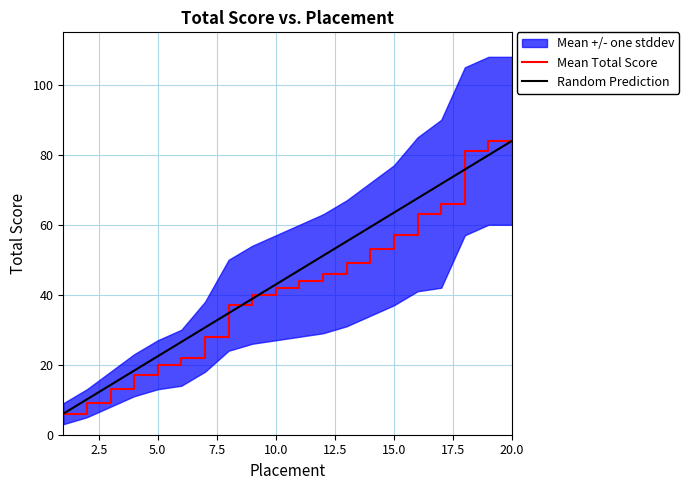

True or false: Total Score has a value of 4 at 3.

False